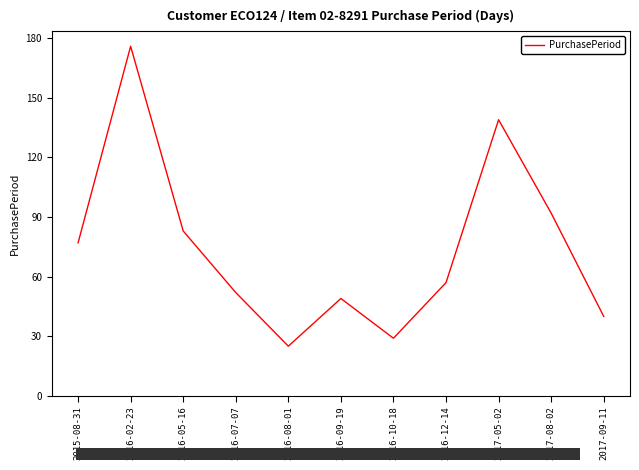

Read the value at 2016-02-23, to the nearest 50.

200